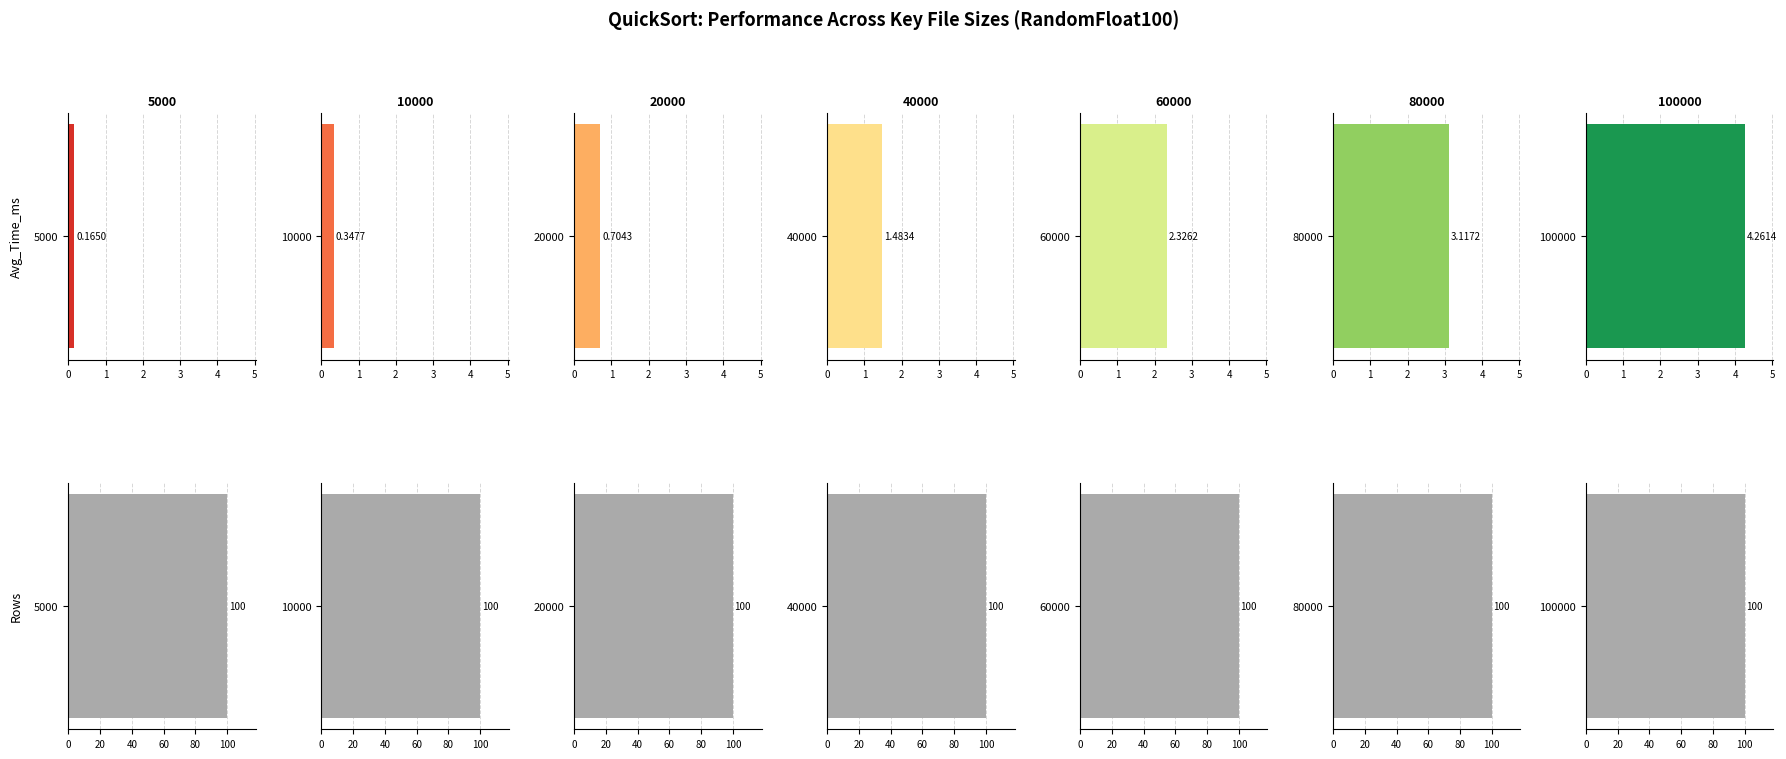

What is the minimum value shown in the chart?

0.2